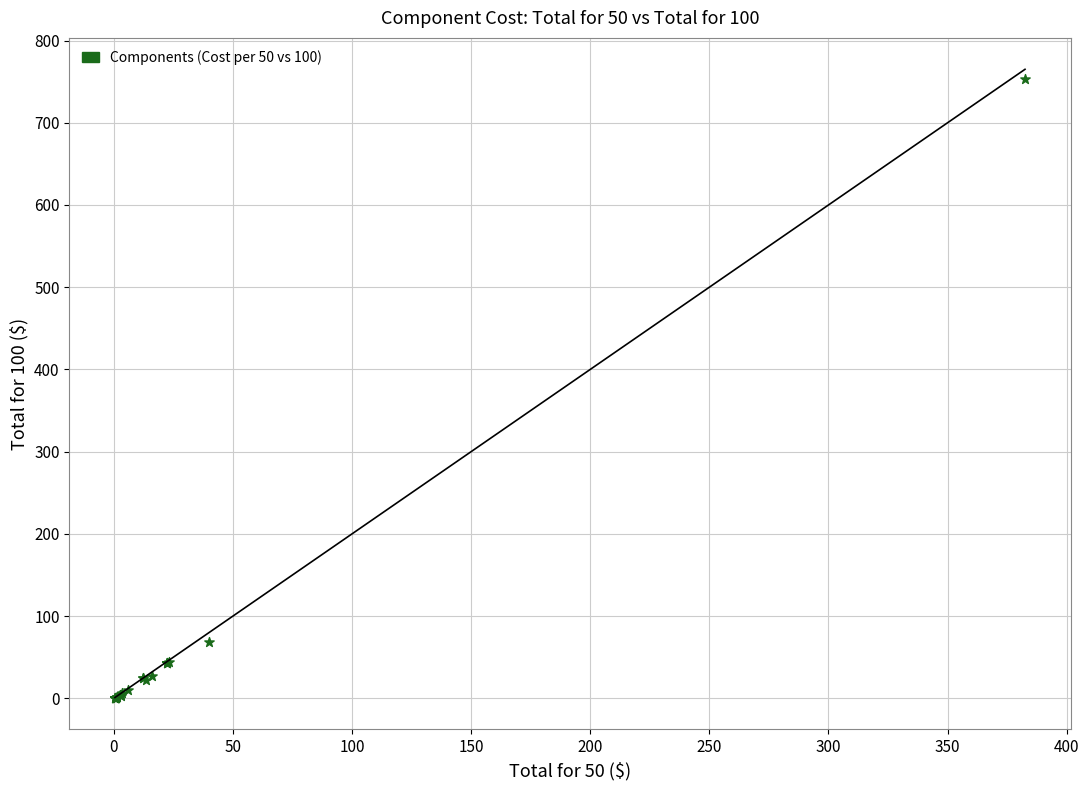

What Y value in the scatter plot is closest to 376?

68.7